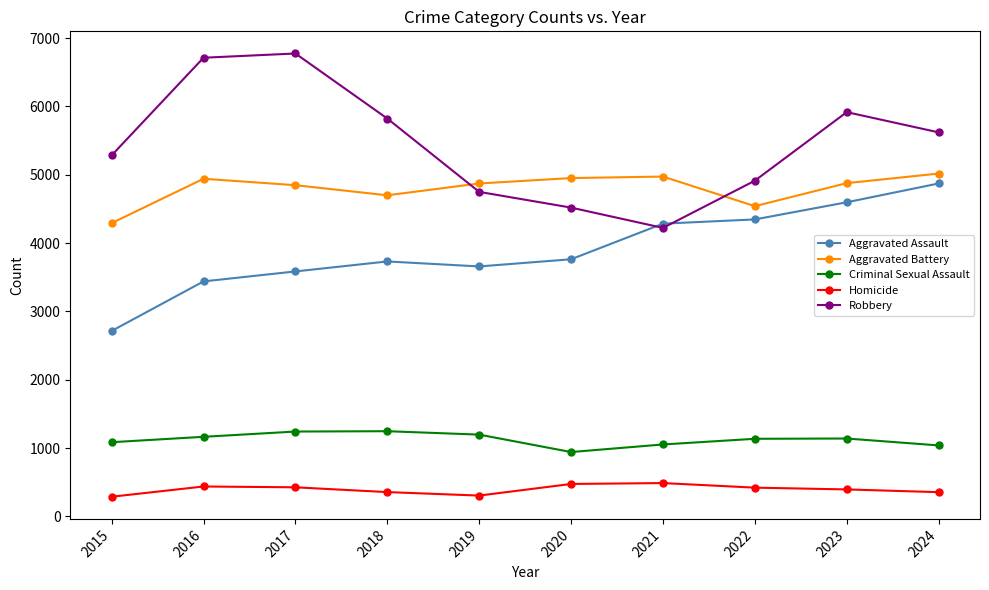

Which series changed the most between 2021 and 2024?

Robbery